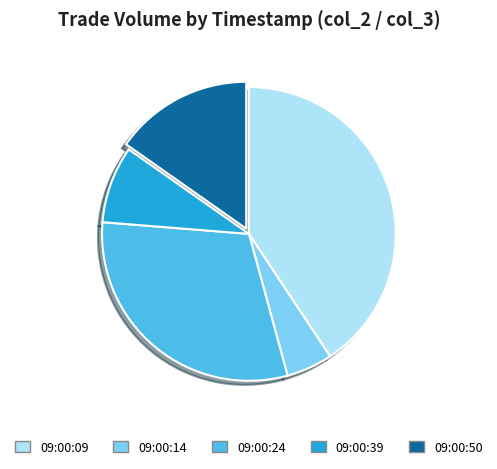

Between 09:00:24 and 09:00:14, which is larger?

09:00:24